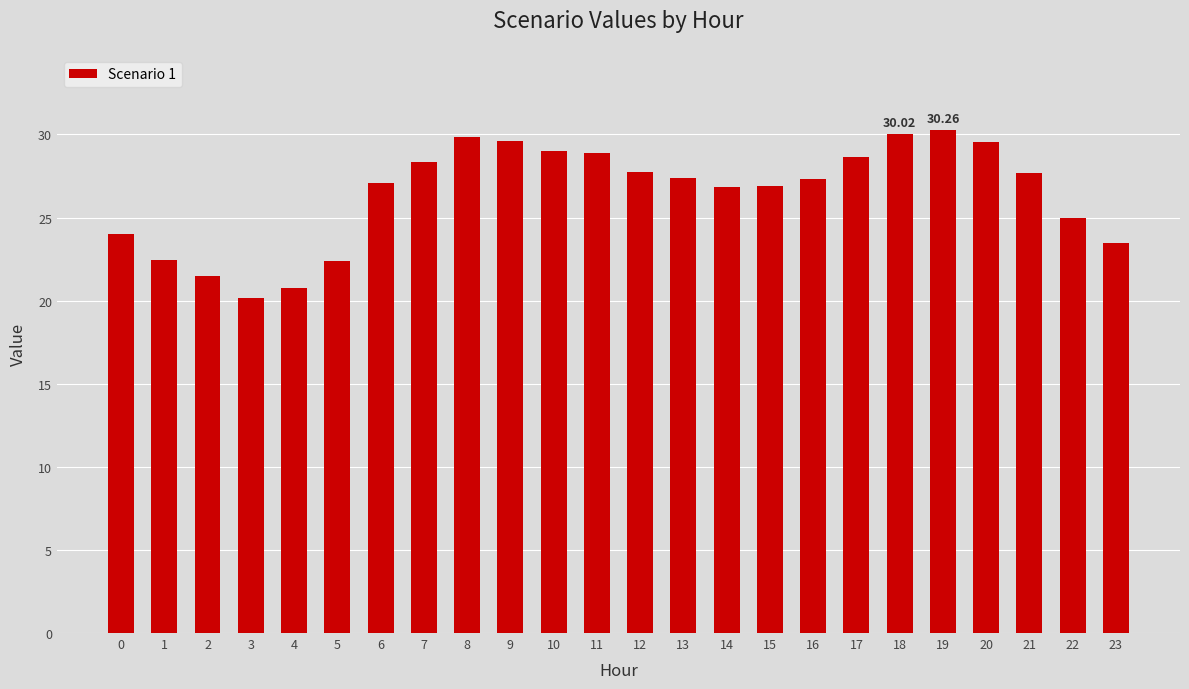

What is the difference between the values at 5 and 20?

7.2